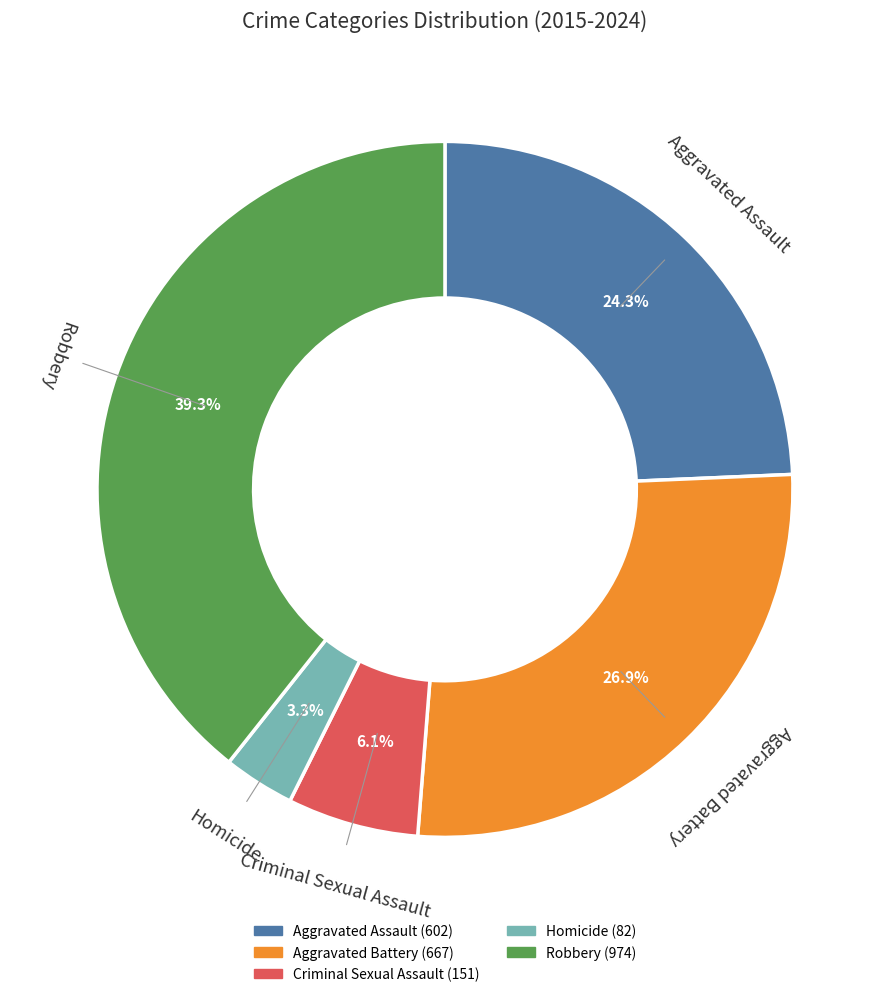

Does any single category account for the majority?

No